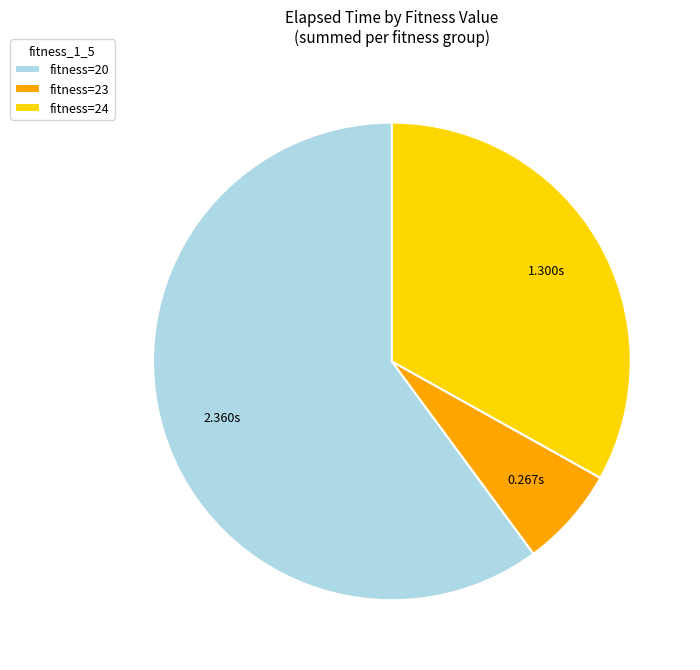

Combined, do fitness=24 and fitness=23 account for over 50%?

No